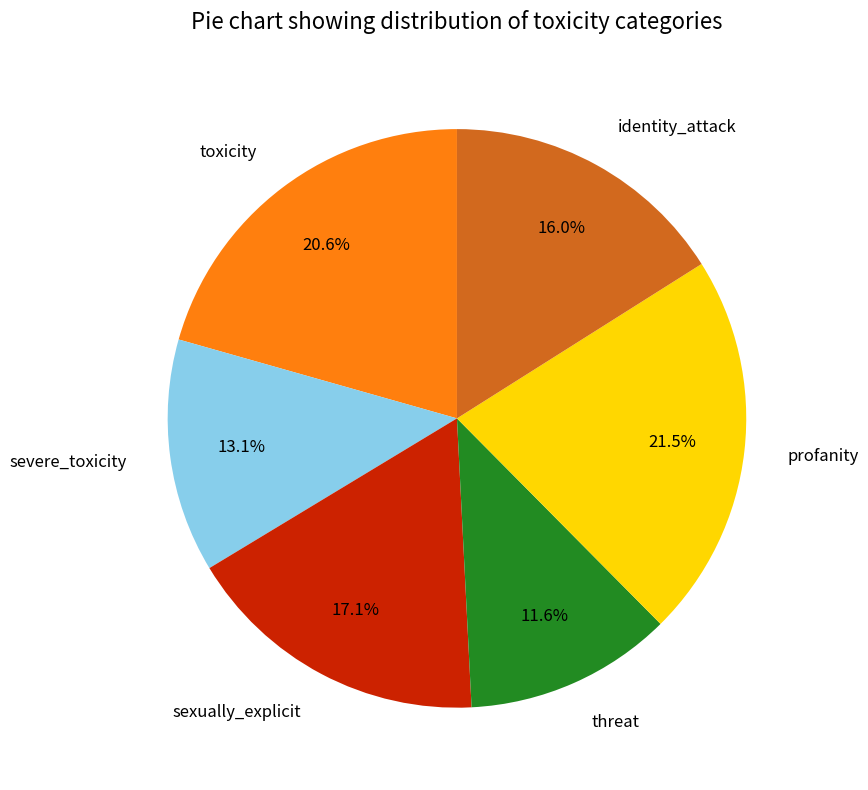

Do severe_toxicity and threat together represent more than half of the pie?

No